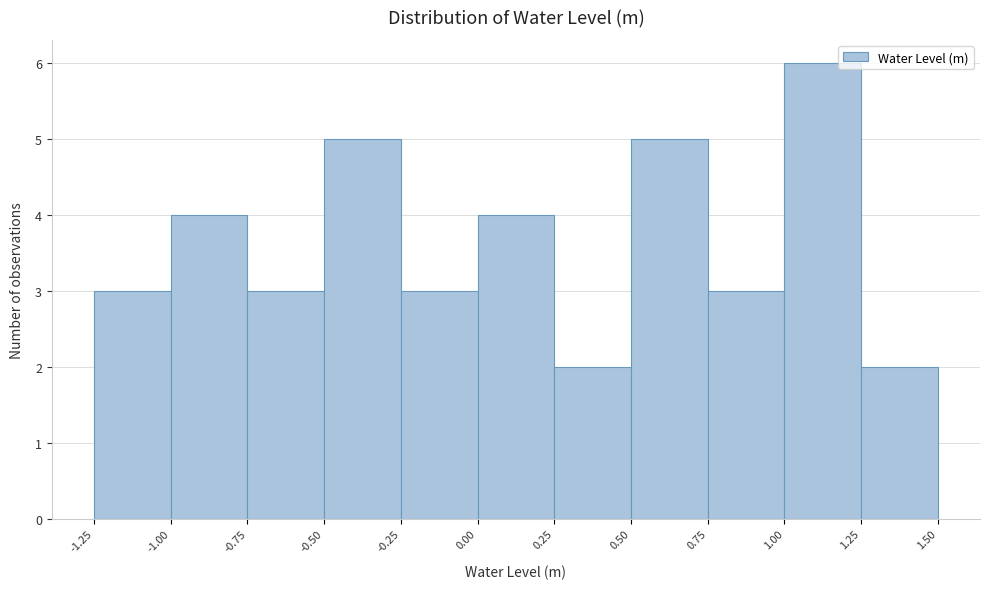

Which range on the x-axis has the tallest bar?

1.00 to 1.25